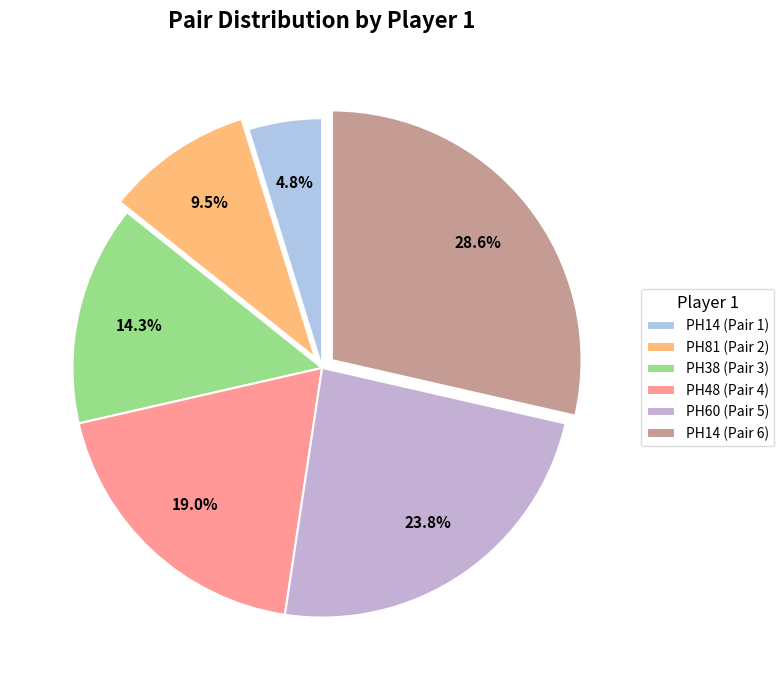

Count the number of slices in the pie.

6